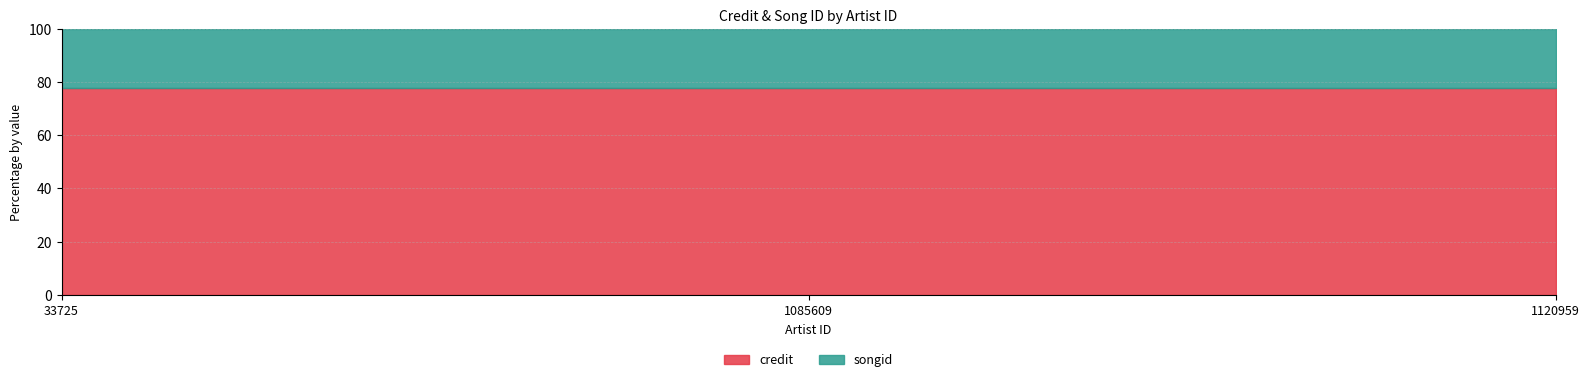

What is the highest value of the credit series?

3066547